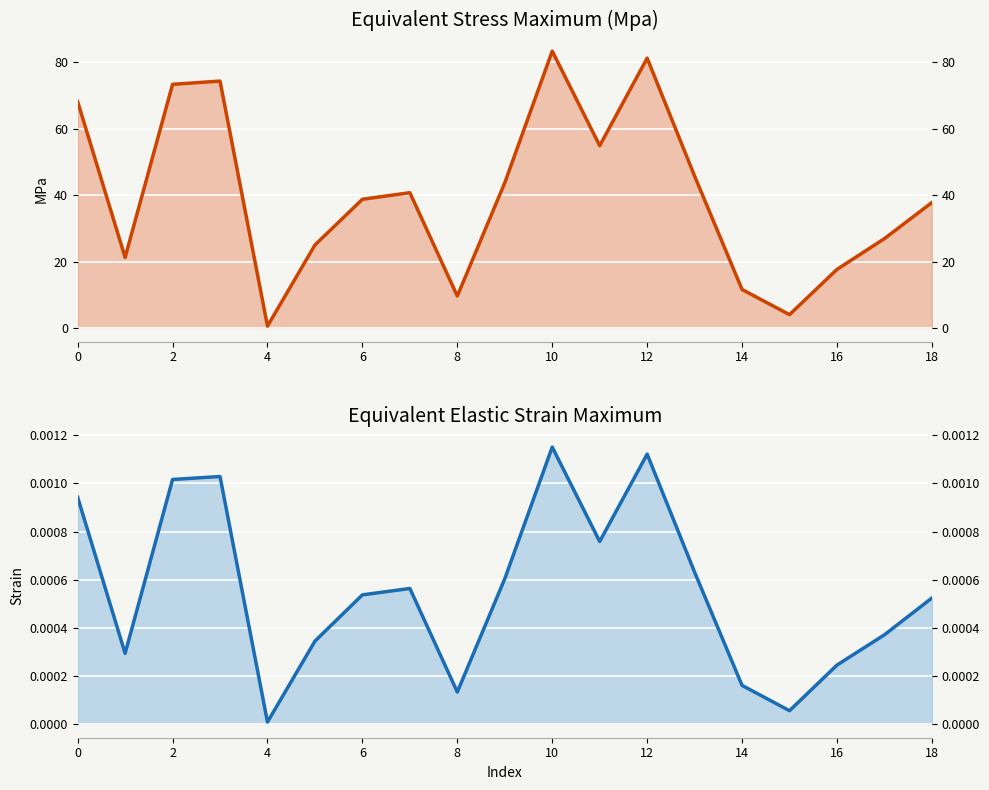

At 15, list the series in order from smallest to largest.

Equivalent Elastic Strain Maximum, Equivalent Stress Maximum (Mpa)